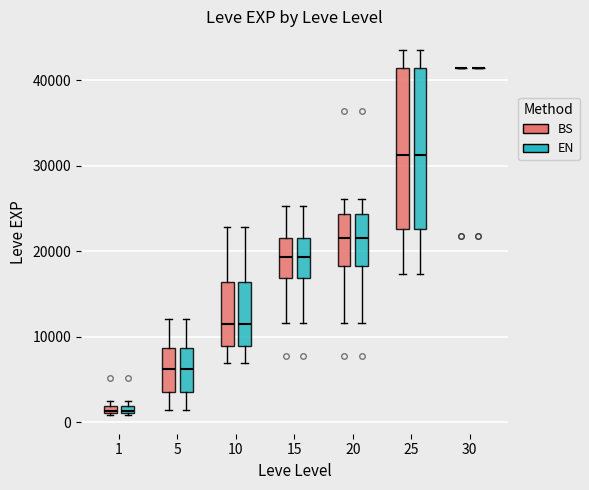

Where does the upper whisker of the box for 25 (EN) end on the y-axis? The values are not printed on the chart, so give them approximately, as read against the axis.

44000